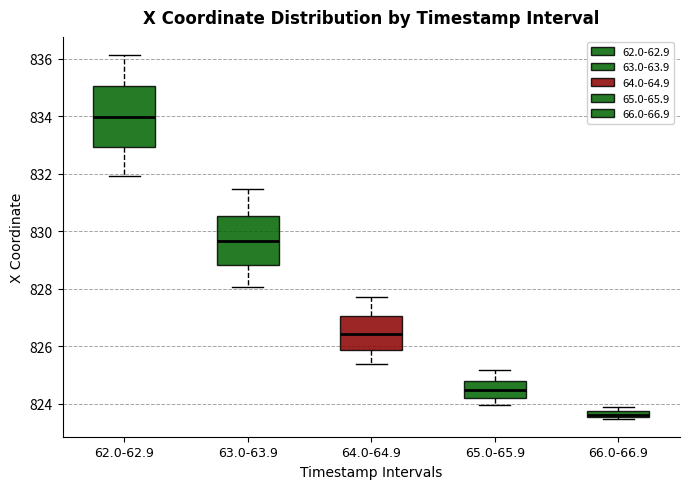

Comparing the boxes themselves (not the whiskers), which one is the tallest?

62.0-62.9